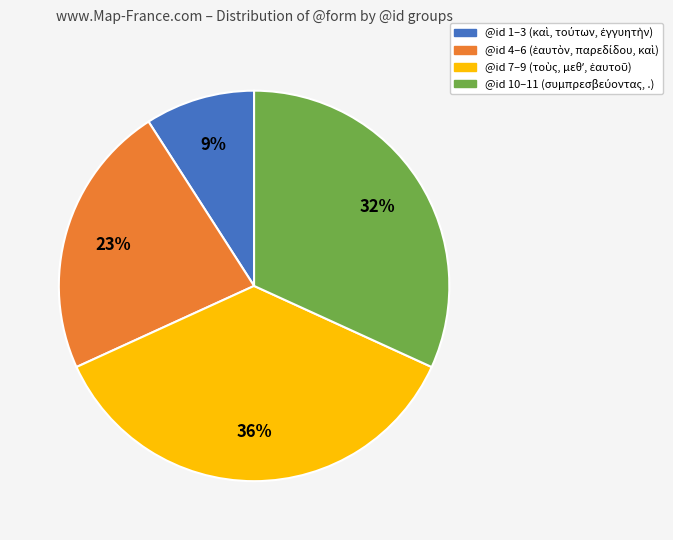

To the nearest percent, what is the difference between the largest and smallest slice percentages?

27%